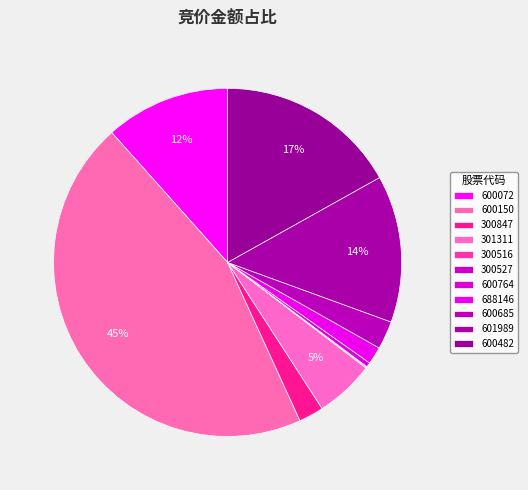

Is it true that 601989 is 2% of the pie?

False